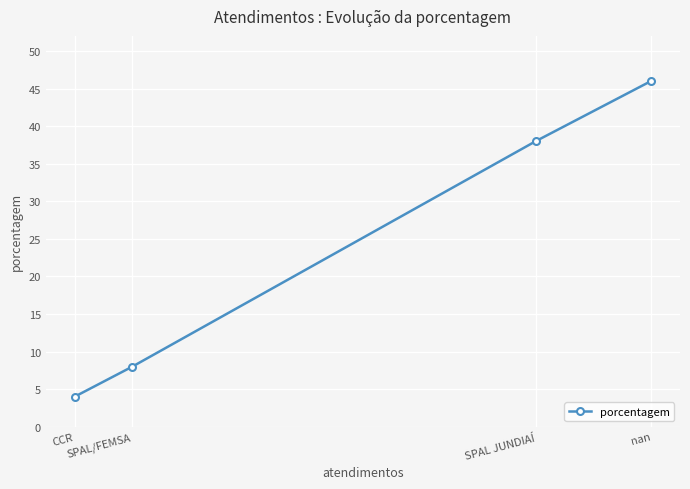

Which category has the lowest value across all series?

CCR